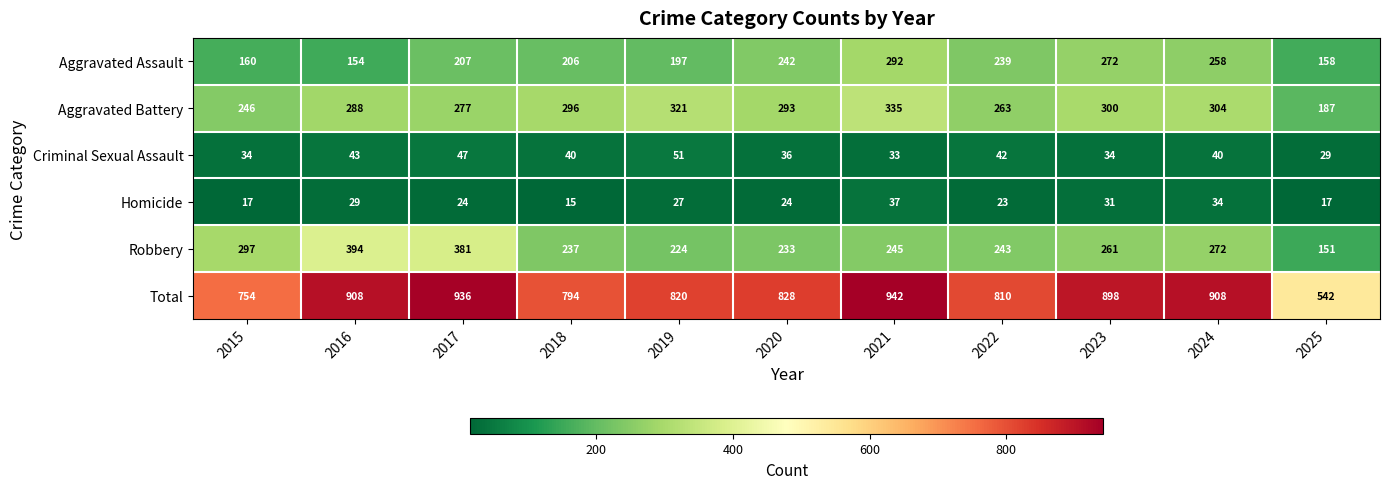

Rank the series at 2021 from lowest to highest value.

Criminal Sexual Assault, Homicide, Robbery, Aggravated Assault, Aggravated Battery, Total